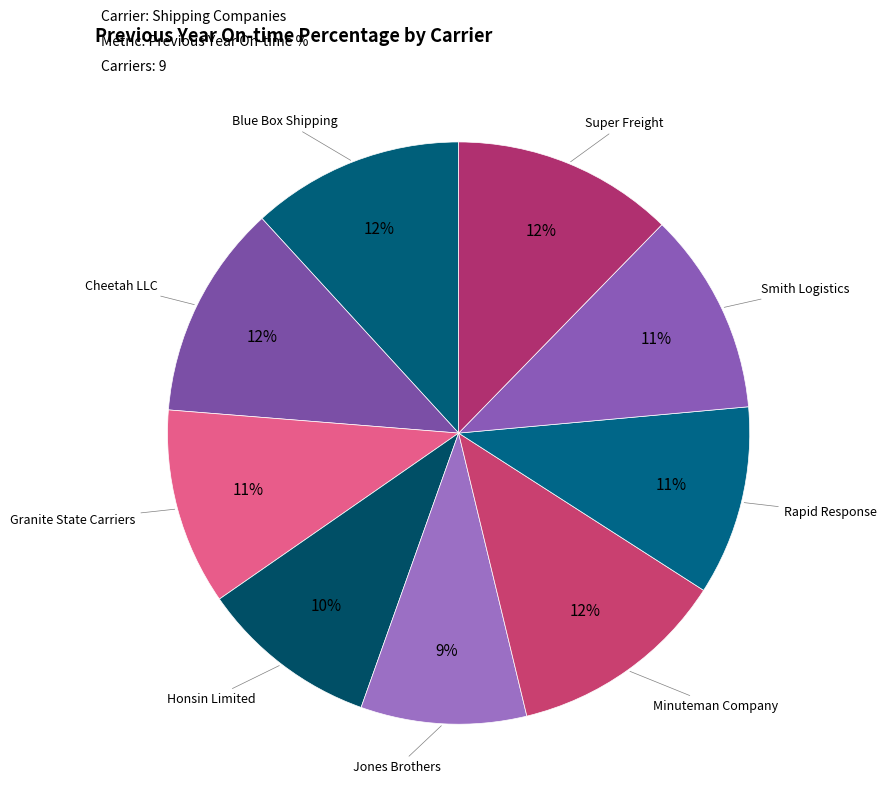

Count the number of slices in the pie.

9